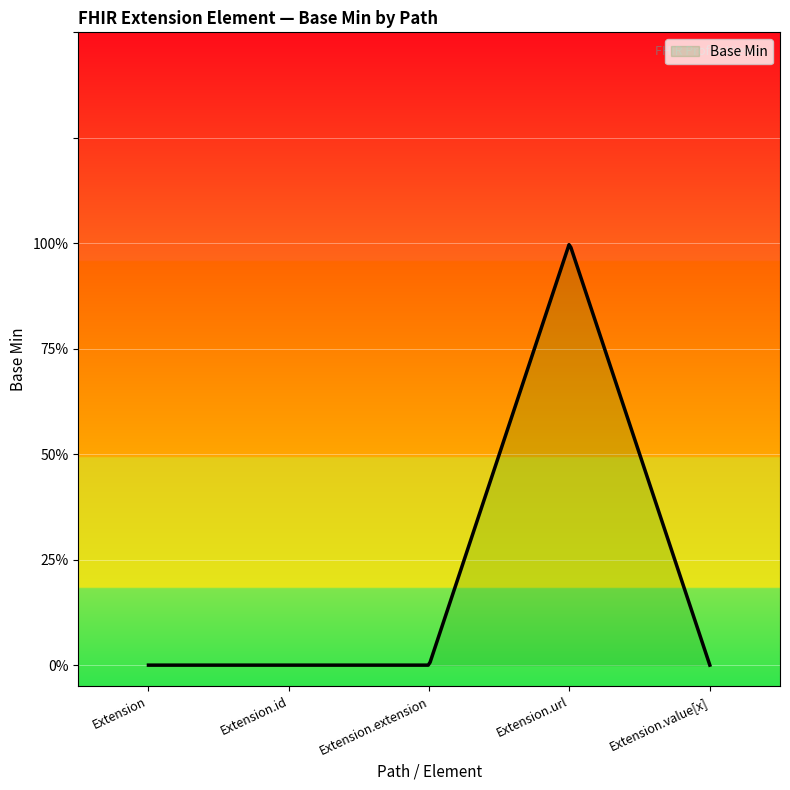

Between Extension and Extension.value[x], which is larger?

Extension